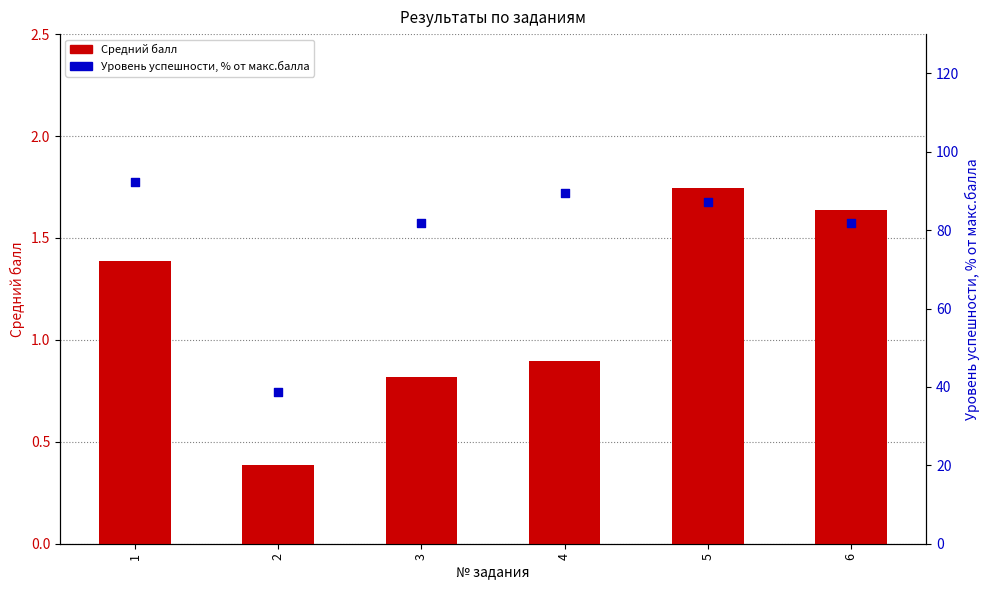

What is the total value across all series at 5?

88.9